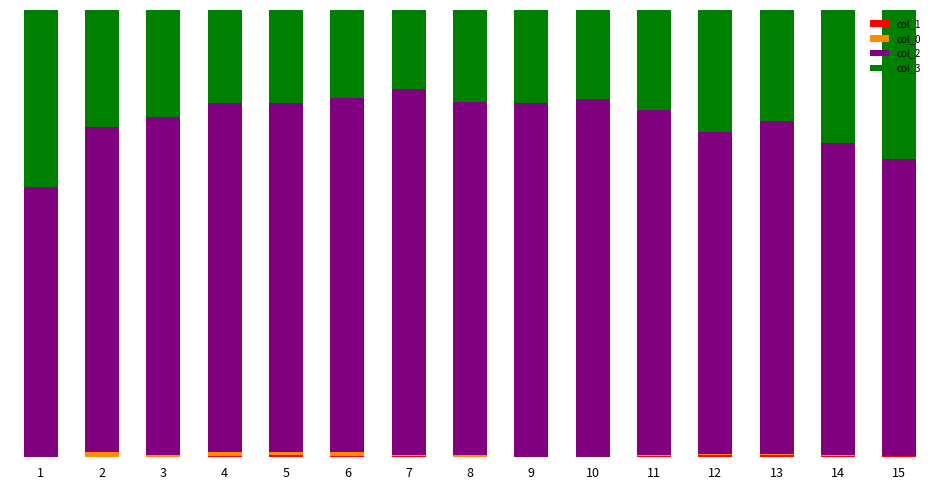

Which has a higher value, 14 or 6?

6